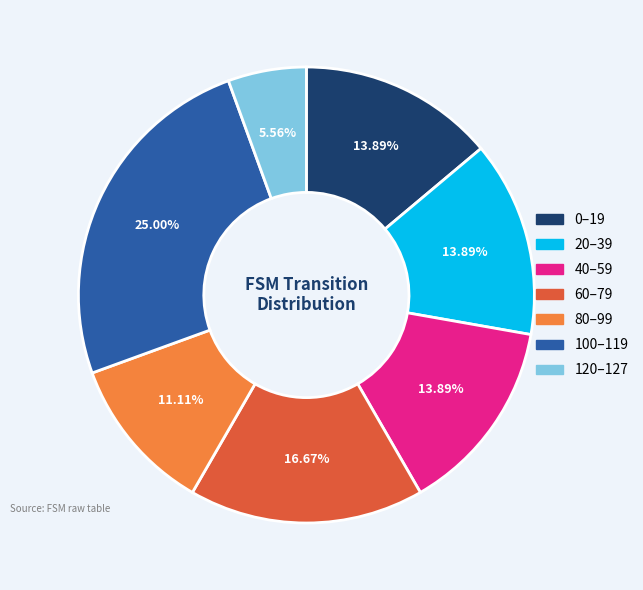

Do 120–127 and 80–99 together represent more than half of the pie?

No